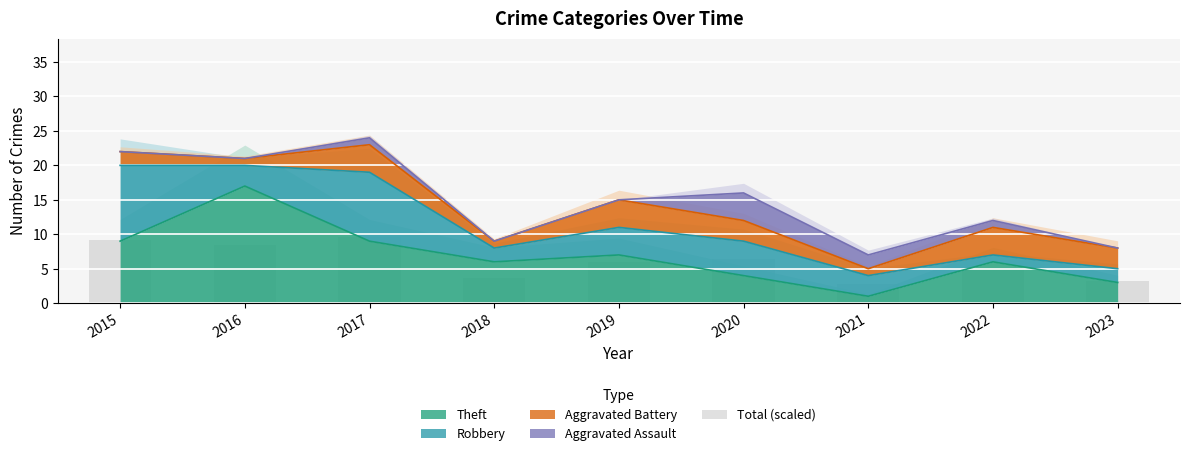

Reading left to right, extract all data points from this chart.

9.2	8.4	9.6	3.6	6.0	6.4	2.8	4.8	3.2